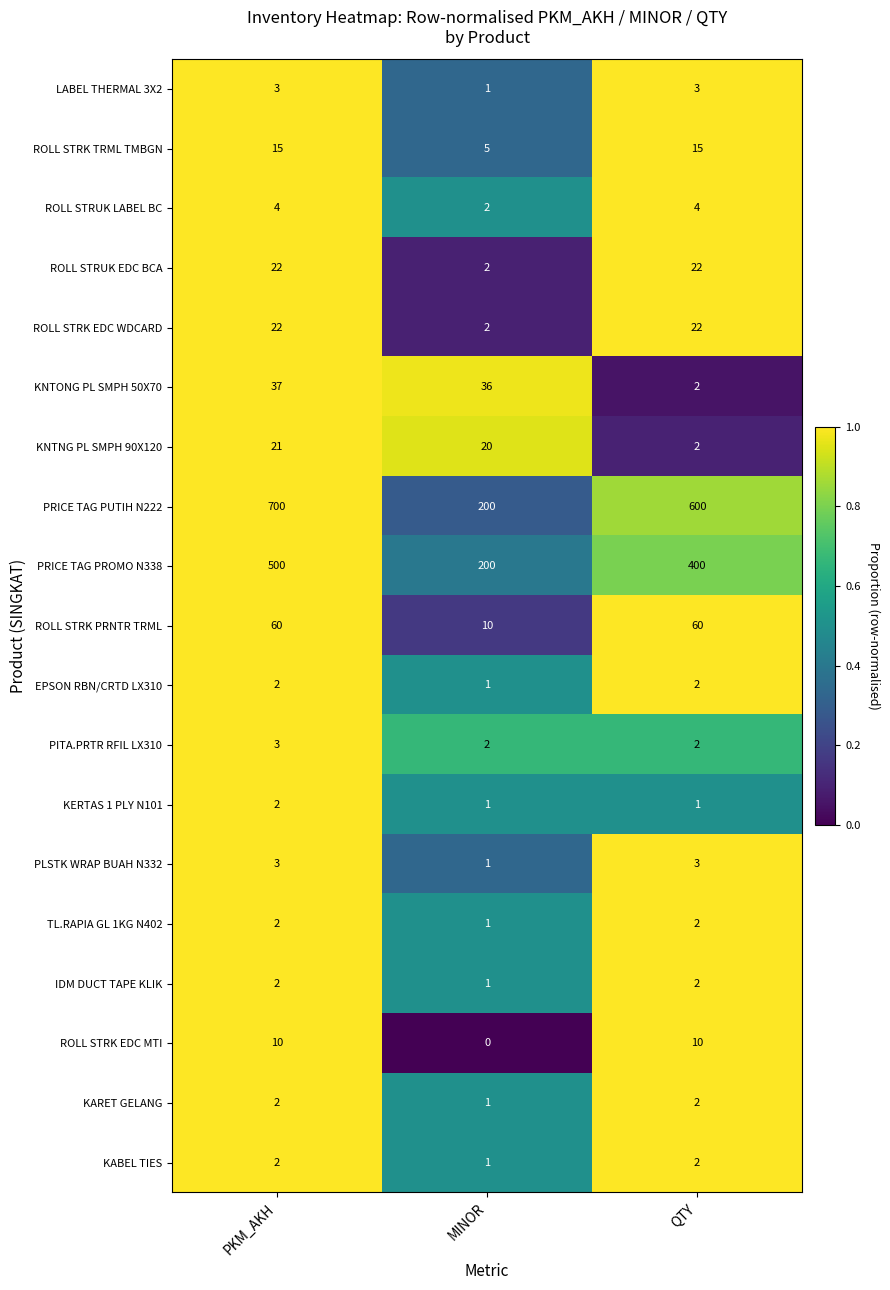

At which category is the sum across all series the highest?

PKM_AKH